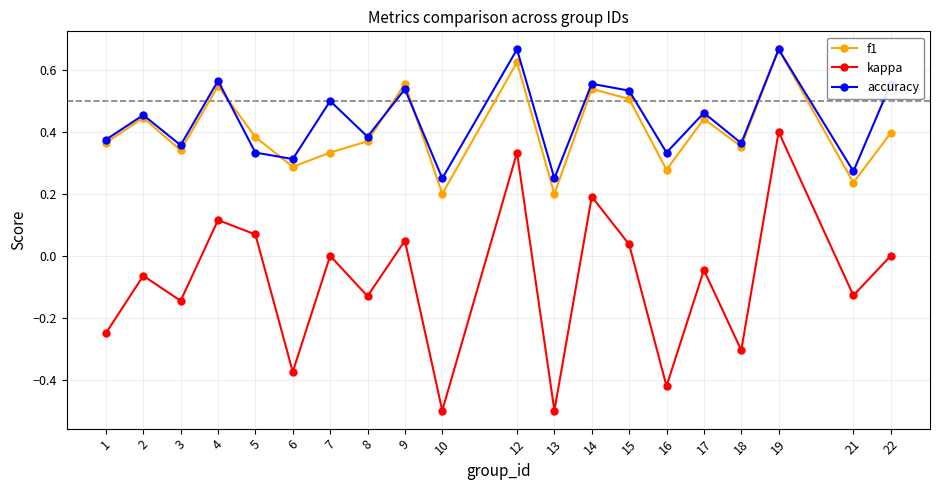

The kappa series shows -0.0 at 2. True or false?

False